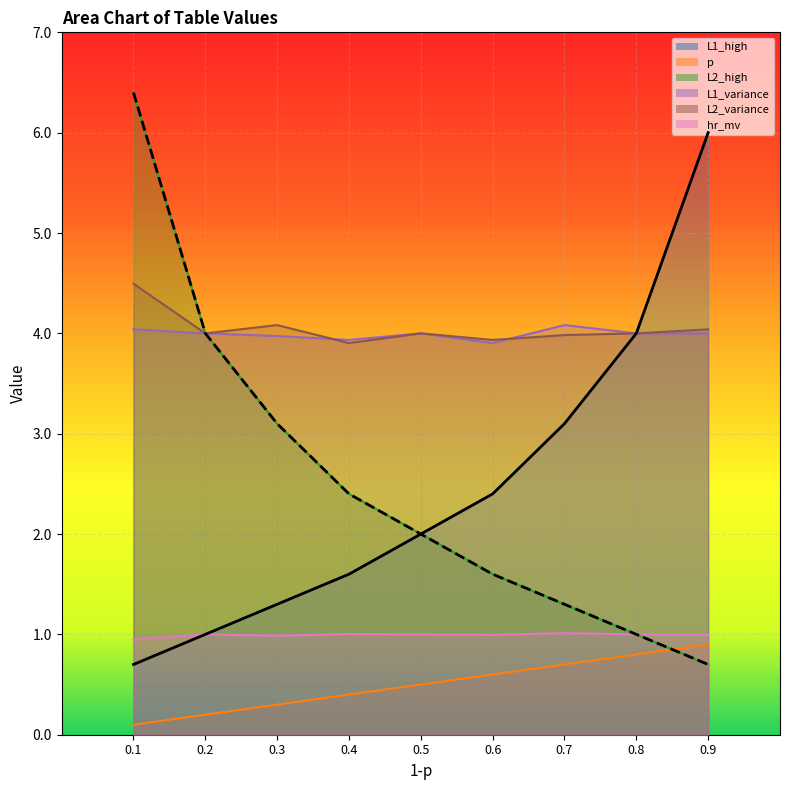

What is the maximum value shown in the chart?

6.4